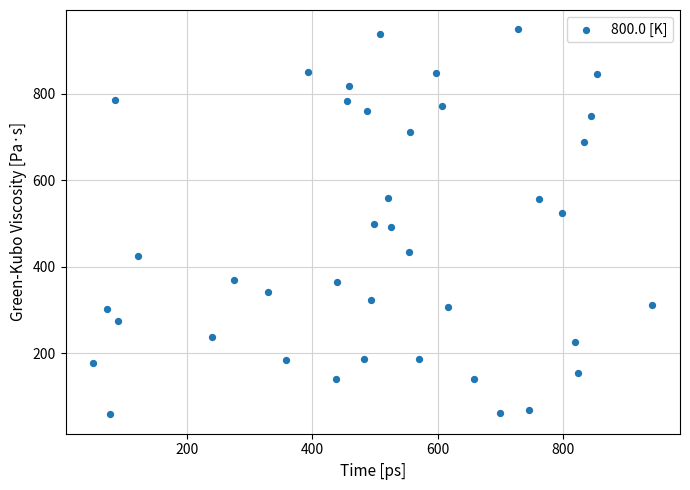

What is the range of X values (max minus min)?

893